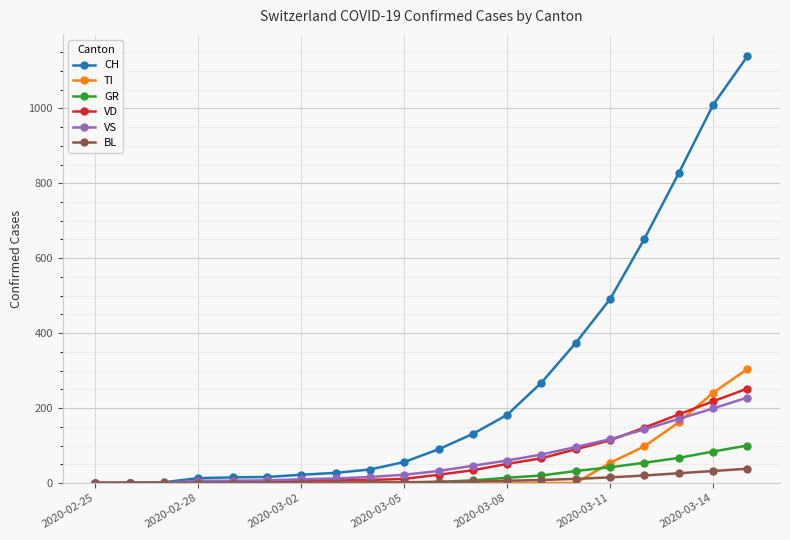

Which series has the largest range (max minus min)?

CH